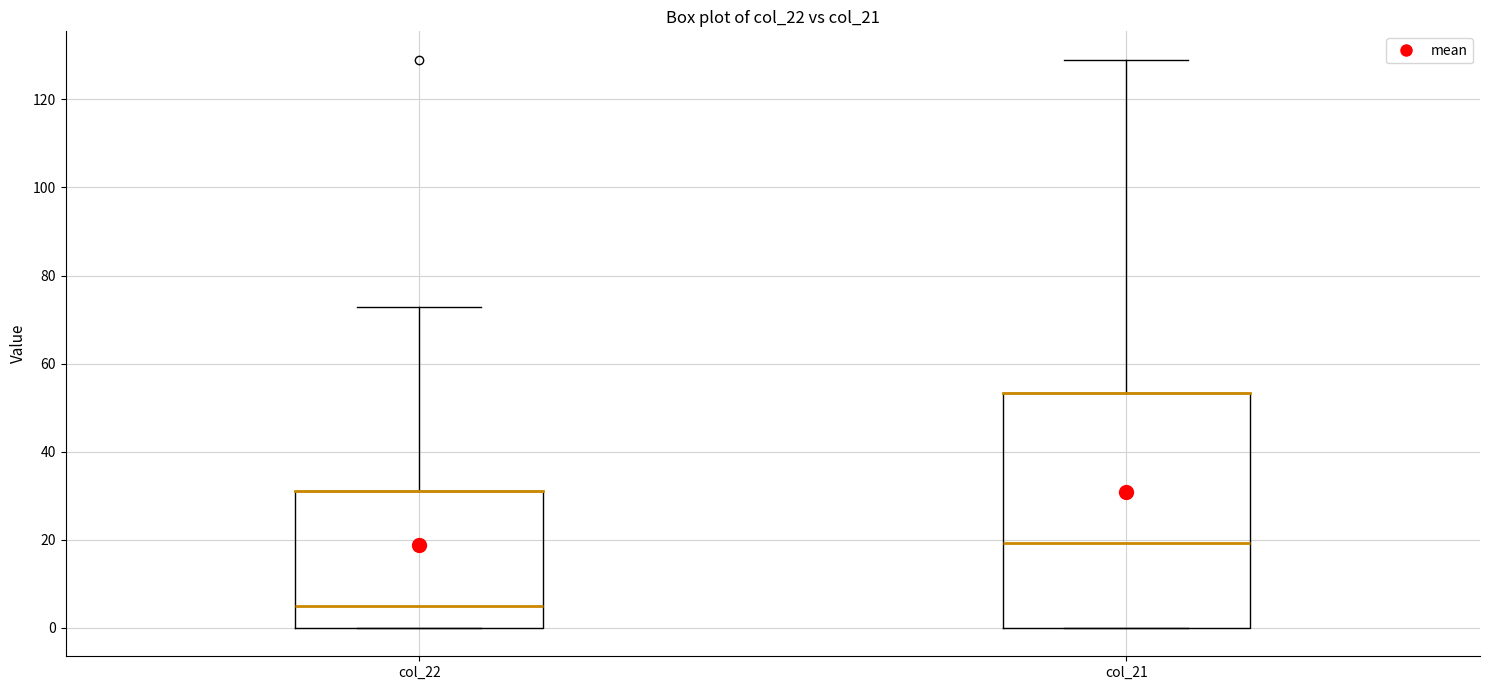

Reading left to right, read every box against the y-axis: the position of its median line, the range the box covers, and the ends of its whiskers. The values are not printed on the chart, so give them approximately, as read against the axis.

col_22: median 6, box 0 to 32, whiskers 0 to 72
col_21: median 20, box 0 to 54, whiskers 0 to 130